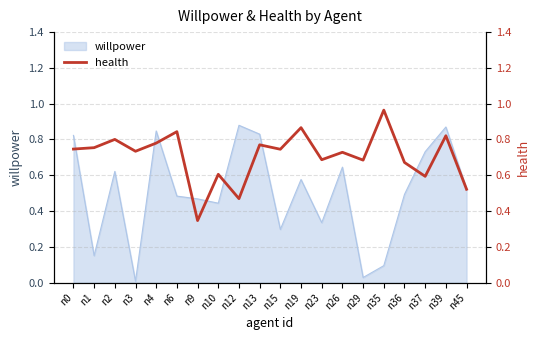

Is it true that willpower equals 0.3 at n2?

False